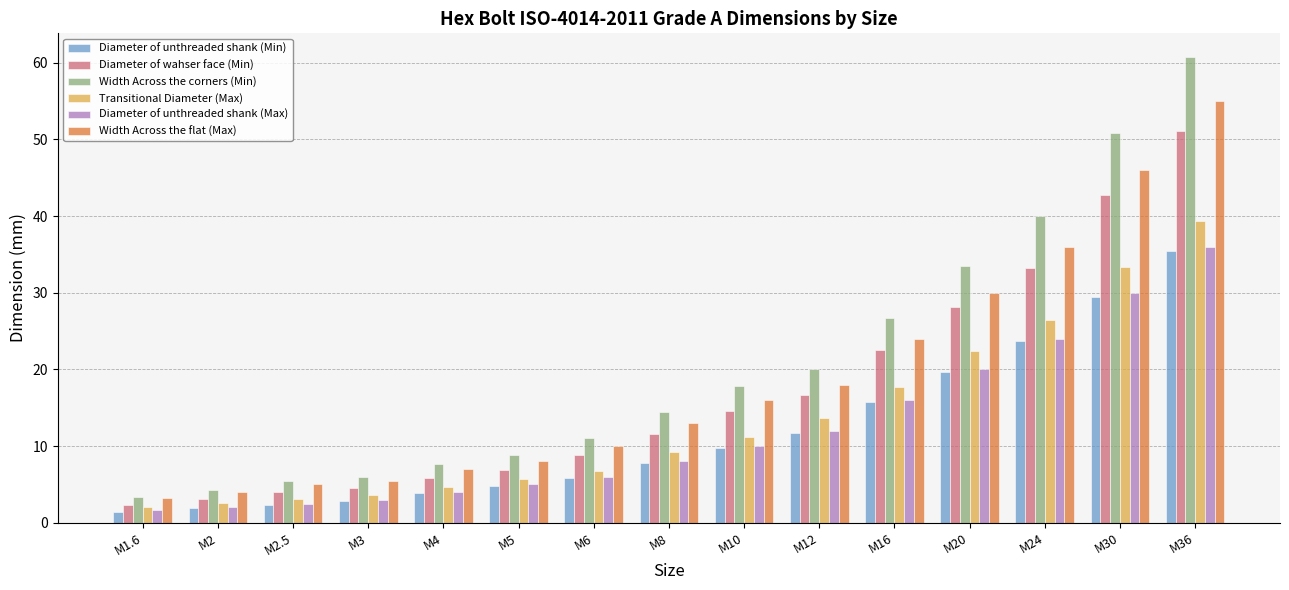

What is the lowest value of the Diameter of wahser face (Min) series?

2.3